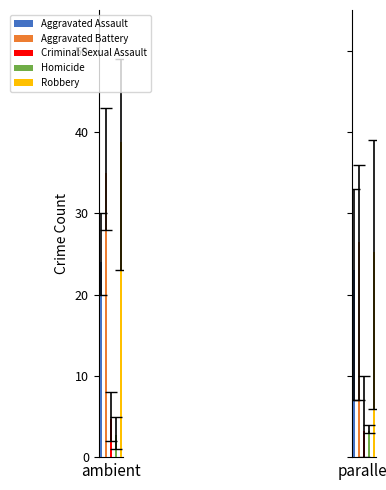

The value of Aggravated Battery at 2022 is 13. True or false?

False